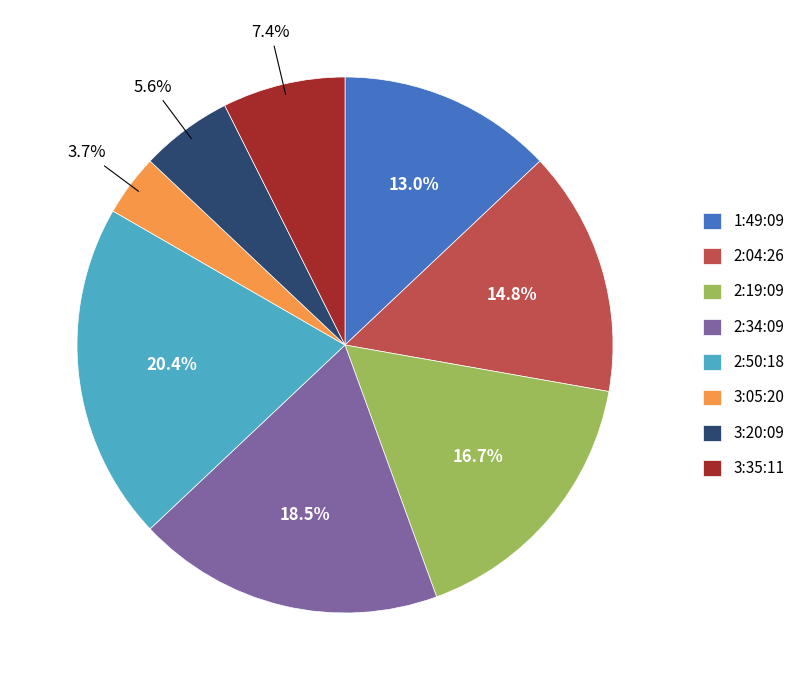

Between 3:20:09 and 3:05:20, which is larger?

3:20:09